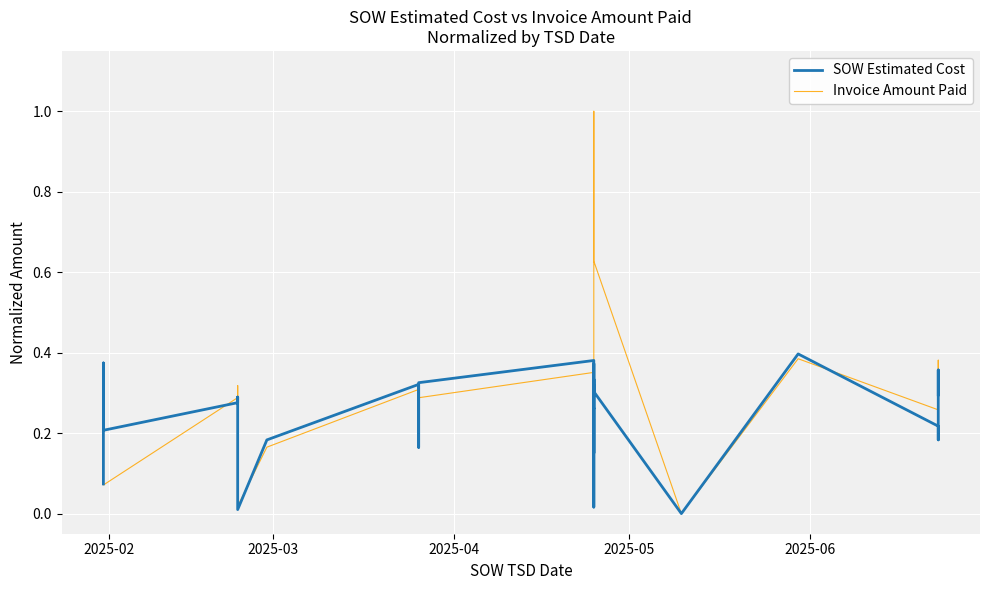

How many distinct data groups are displayed?

2